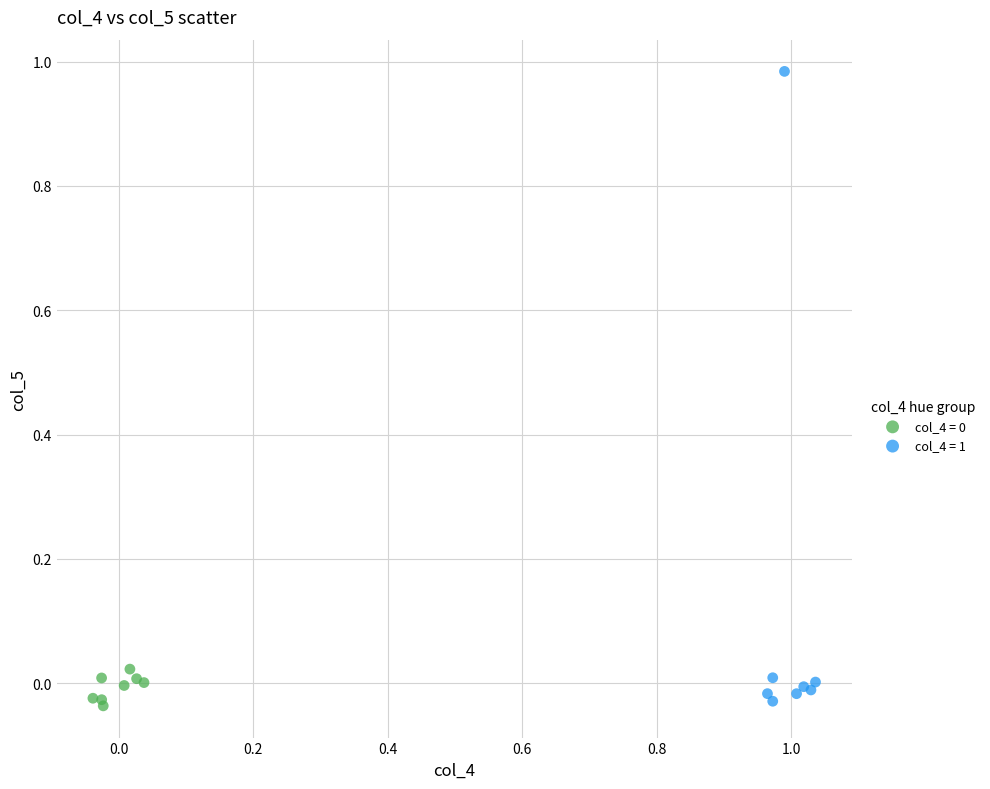

Which series has the widest spread of Y values?

col_4 = 1